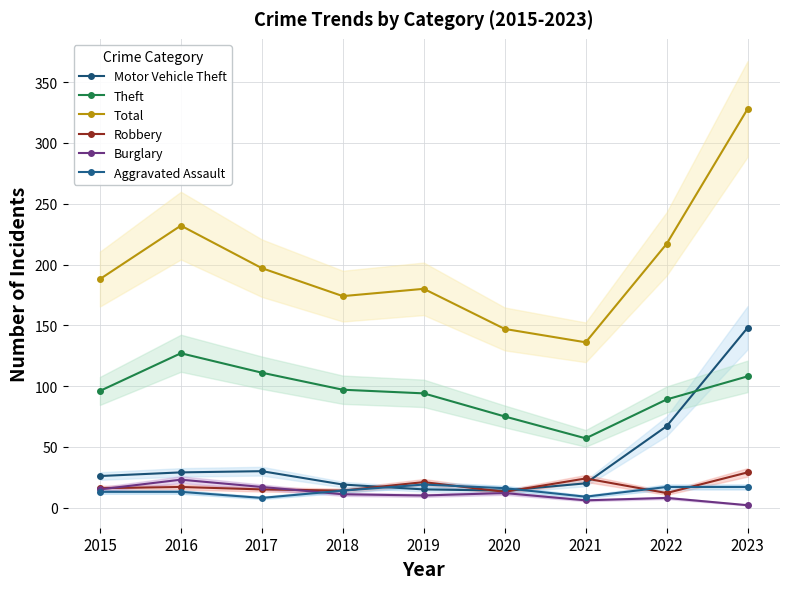

Reading right to left, extract all data points from this chart.

Motor Vehicle Theft: 148	67	20	14	15	19	30	29	26
Theft: 108	89	57	75	94	97	111	127	96
Total: 328	217	136	147	180	174	197	232	188
Robbery: 29	12	24	13	21	14	15	17	16
Burglary: 2	8	6	12	10	11	17	23	15
Aggravated Assault: 17	17	9	16	19	14	8	13	13